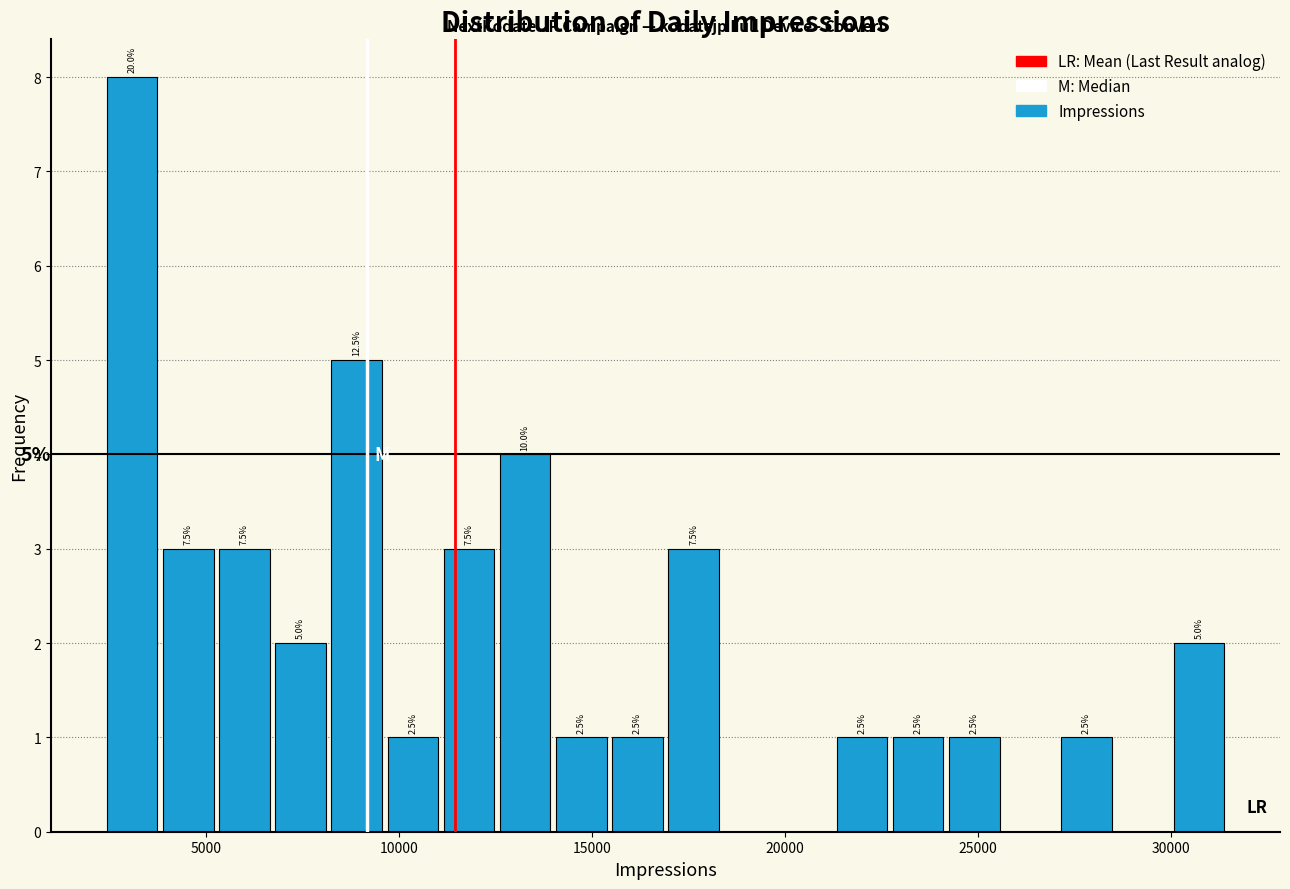

Around what value on the x-axis is the tallest bar? Give the approximate position of its centre, as read against the axis.

3000